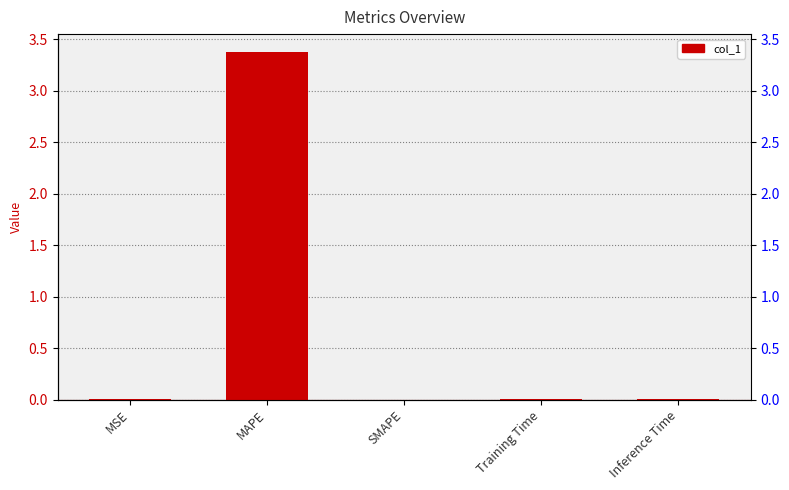

Rank the categories by value from highest to lowest.

MAPE, Training Time, Inference Time, MSE, SMAPE